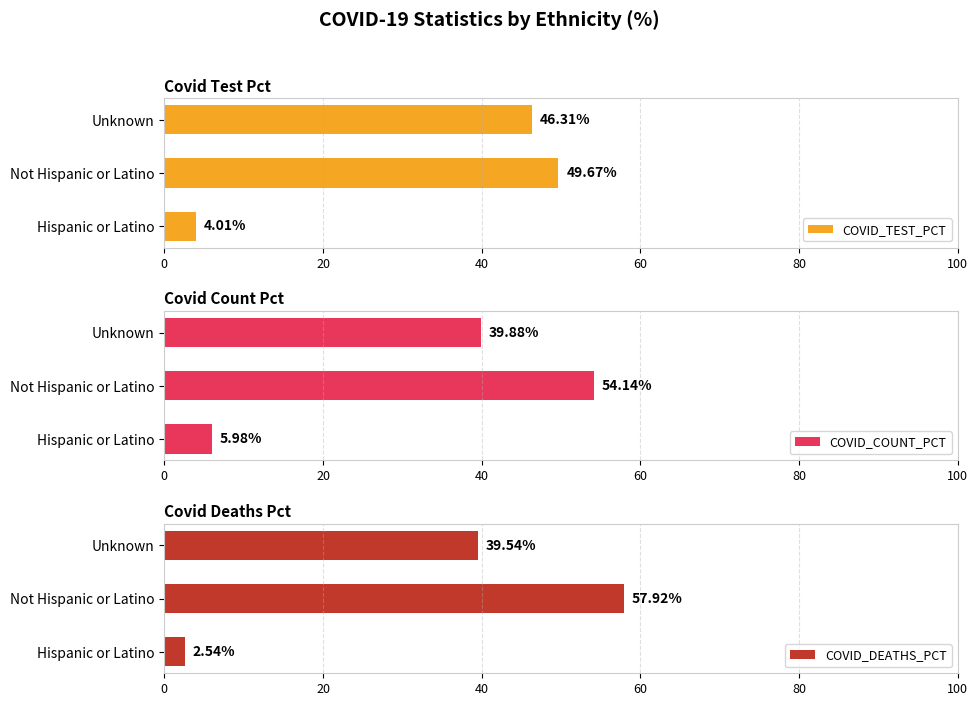

What is the value of the COVID_TEST_PCT bar at the 3rd from the left?

46.3